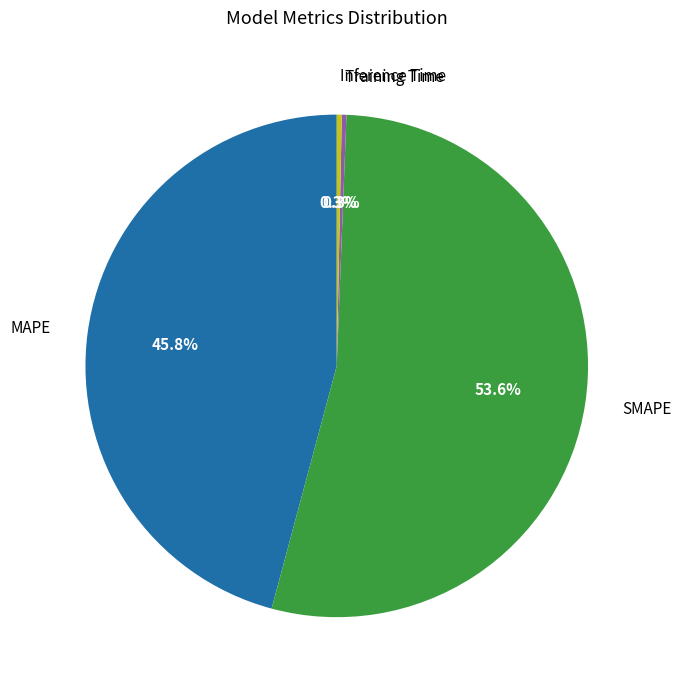

How many segments does this pie chart have?

4